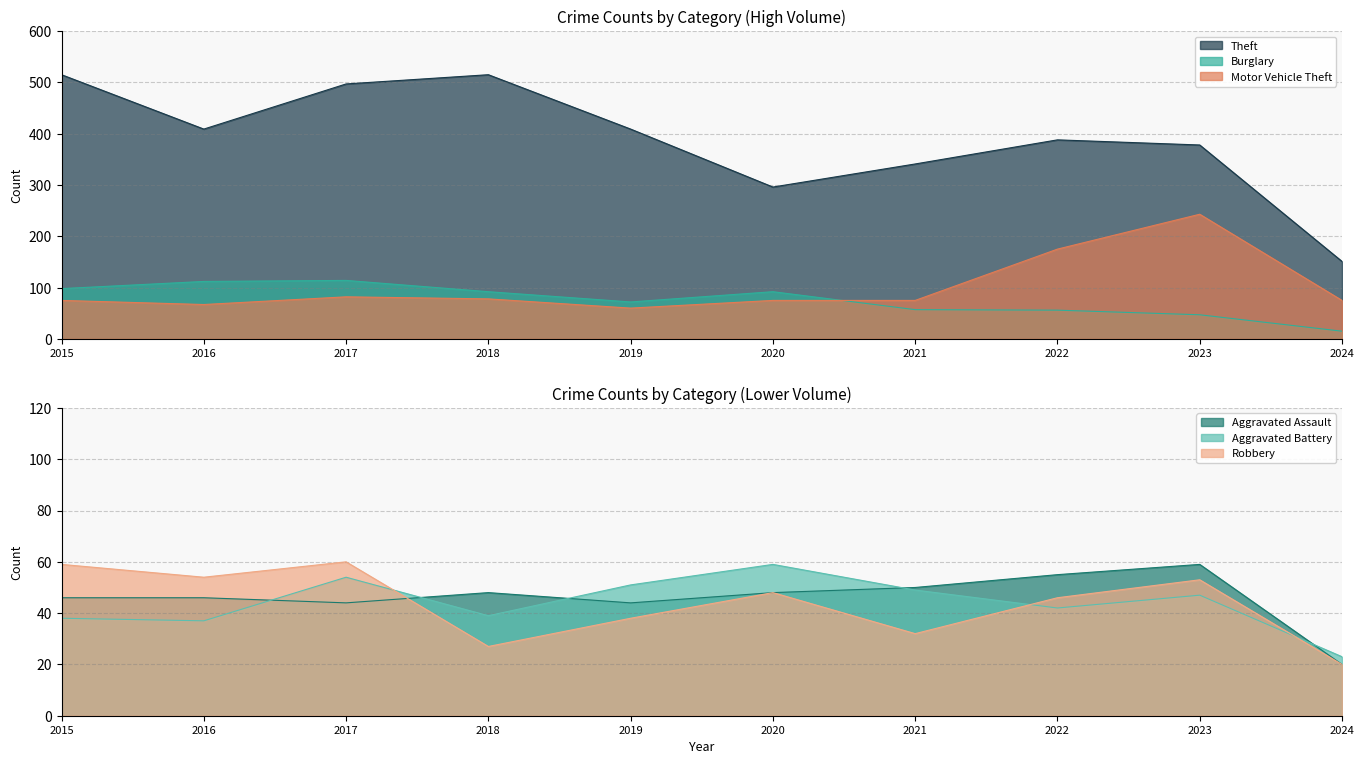

What is the highest value of the Burglary series?

114